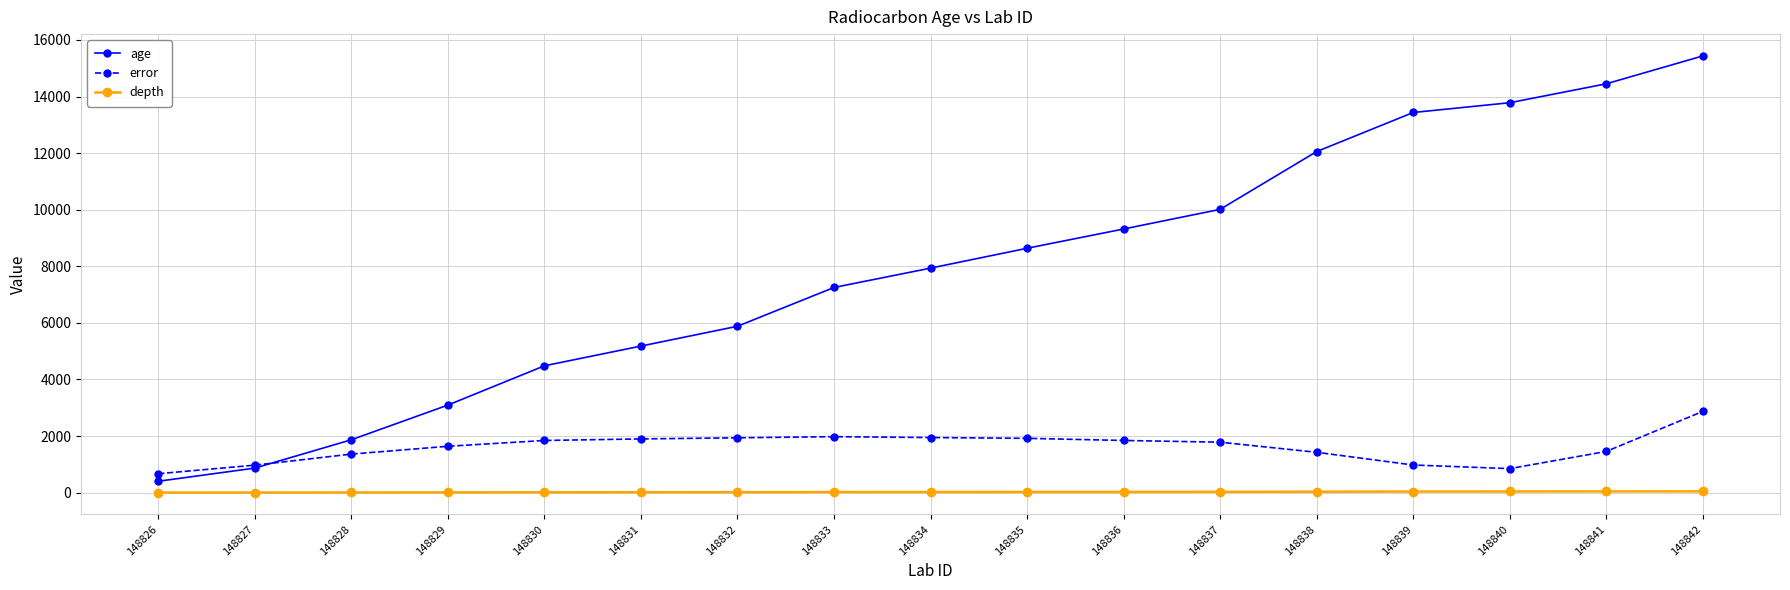

What is the value of the error point at the 16th from the left?

1454.5